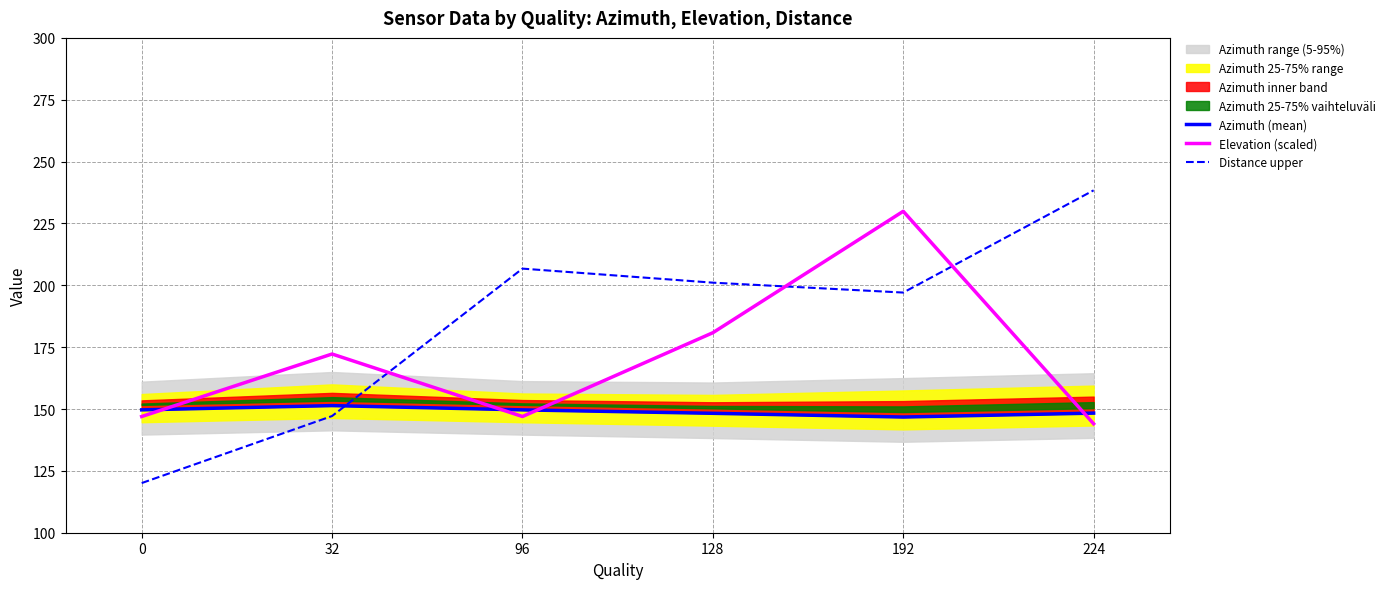

What is the total value across all series at 32?

470.8